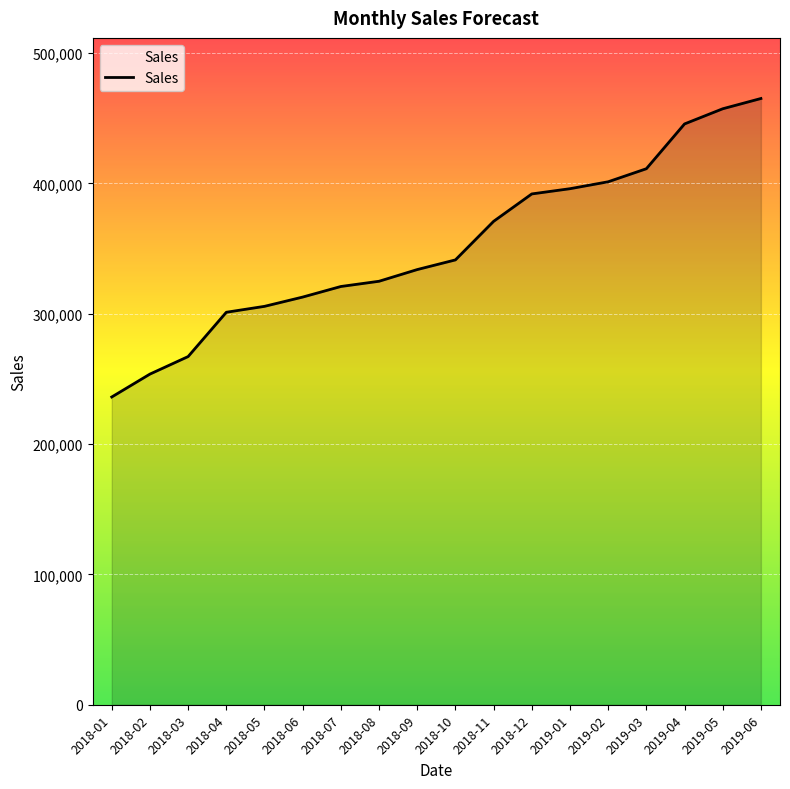

Which label corresponds to the smallest value in the chart?

2018-01